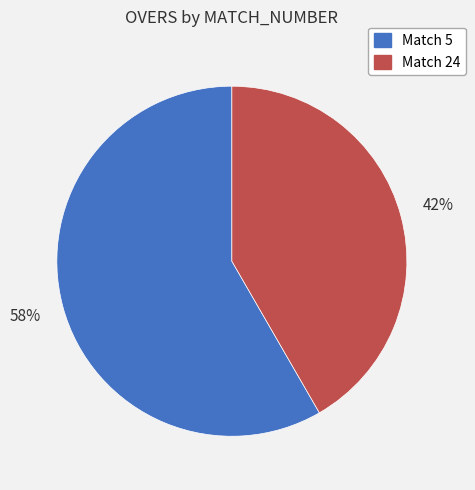

To the nearest percent, what is the average slice percentage?

50%